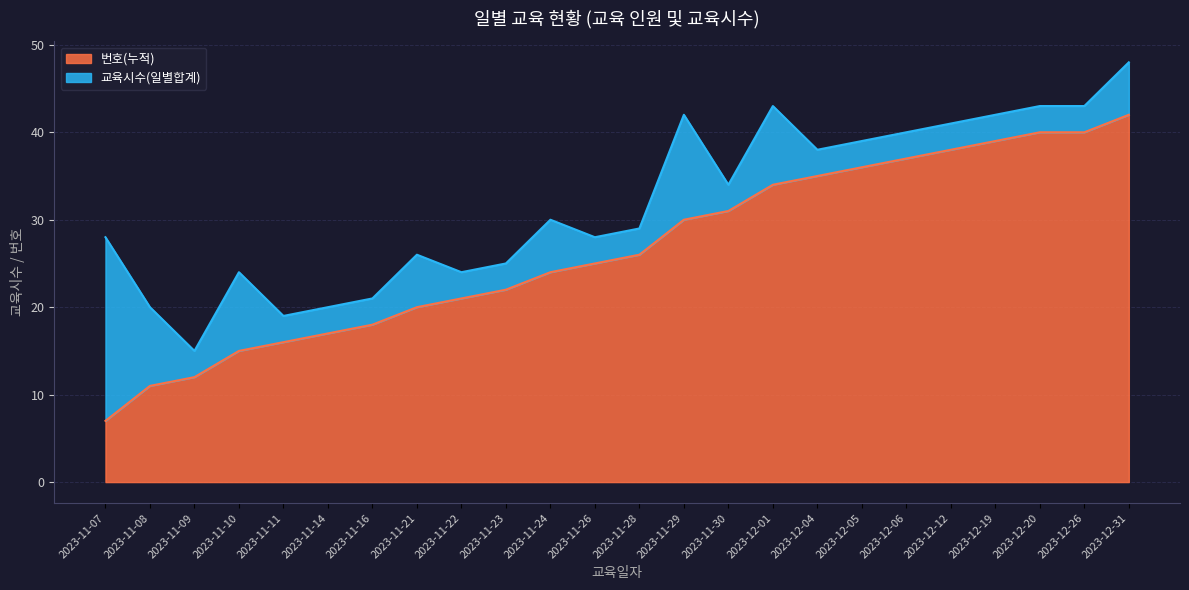

Rank the categories by value from lowest to highest.

2023-11-07, 2023-11-08, 2023-11-09, 2023-11-10, 2023-11-11, 2023-11-14, 2023-11-16, 2023-11-21, 2023-11-22, 2023-11-23, 2023-11-24, 2023-11-26, 2023-11-28, 2023-11-29, 2023-11-30, 2023-12-01, 2023-12-04, 2023-12-05, 2023-12-06, 2023-12-12, 2023-12-19, 2023-12-20, 2023-12-26, 2023-12-31